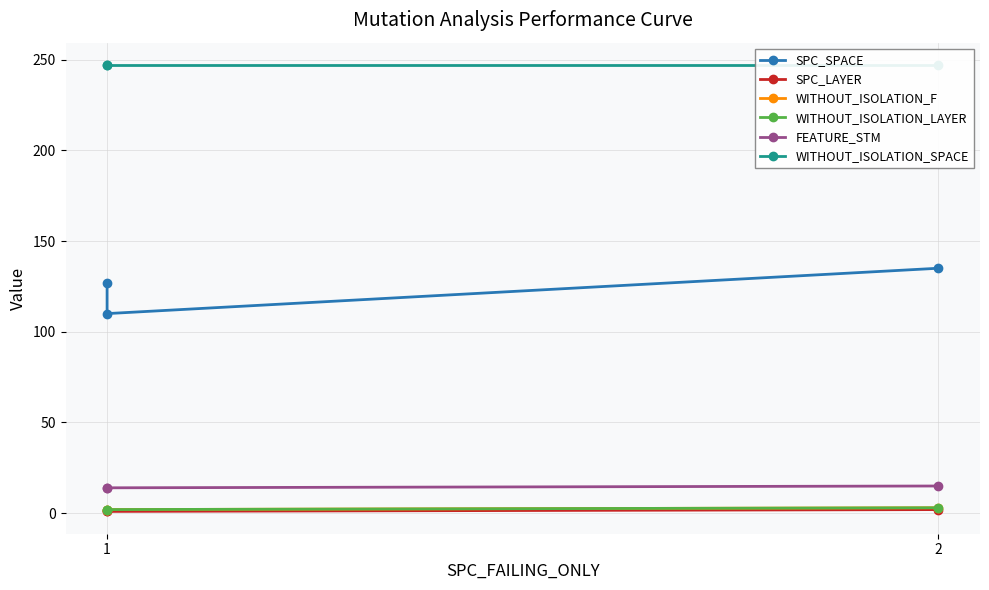

The WITHOUT_ISOLATION_SPACE series shows 381 at 1. True or false?

False